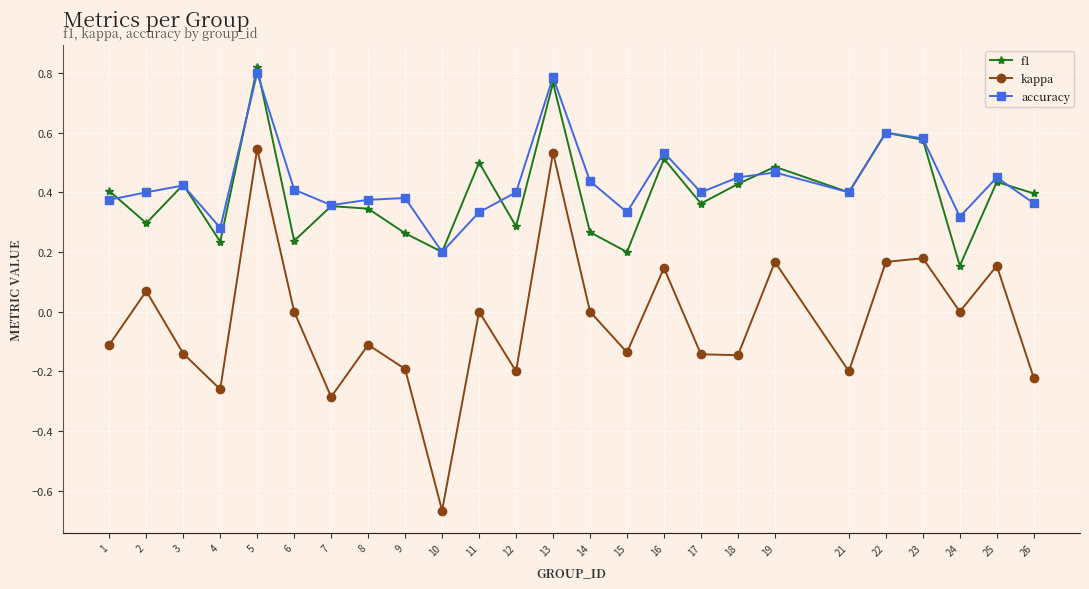

Does the chart have visible grid lines?

Yes